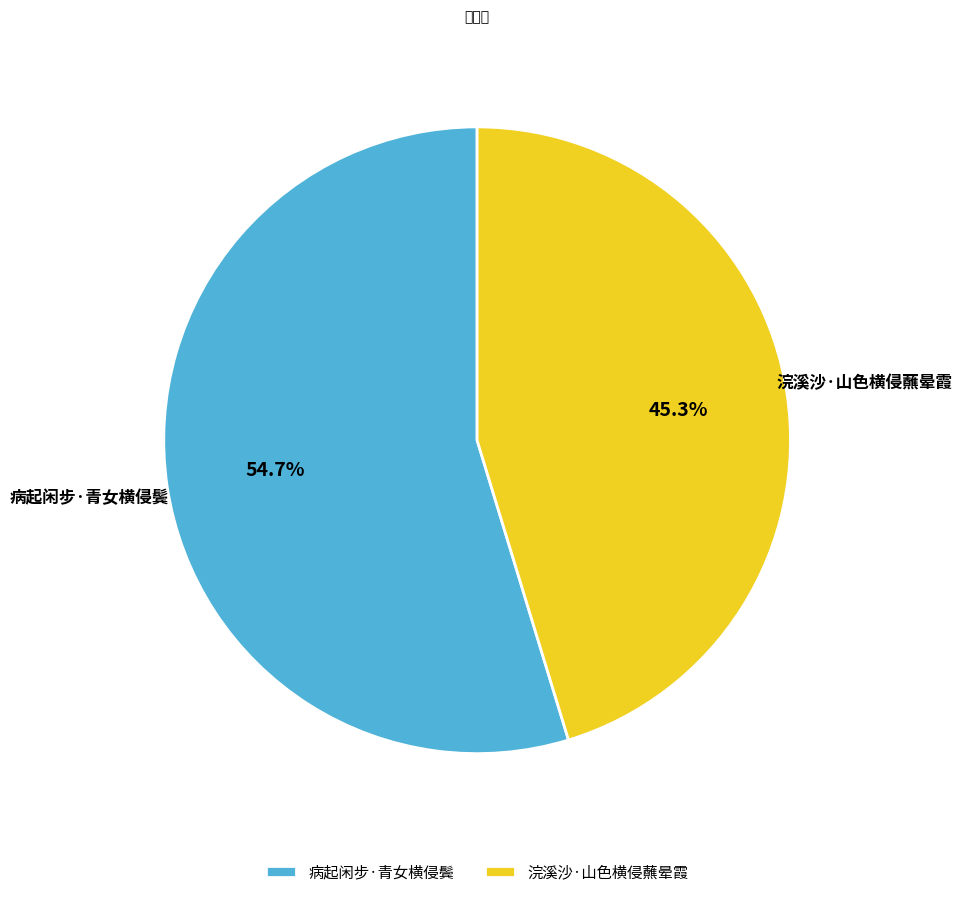

What portion of the pie excludes 病起闲步·青女横侵鬓?

45.3%